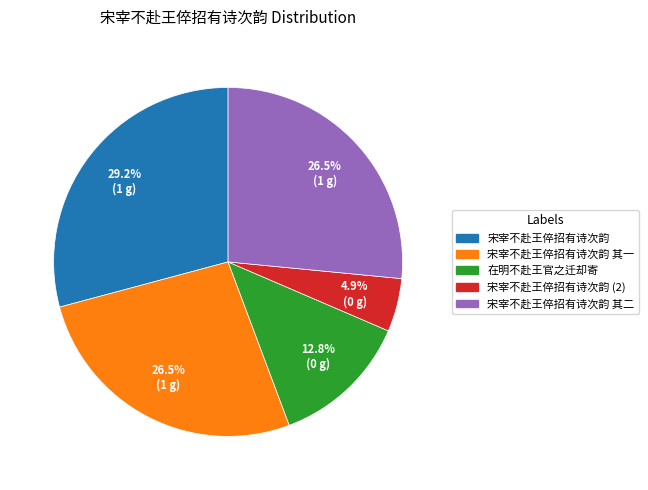

Count the number of slices in the pie.

5